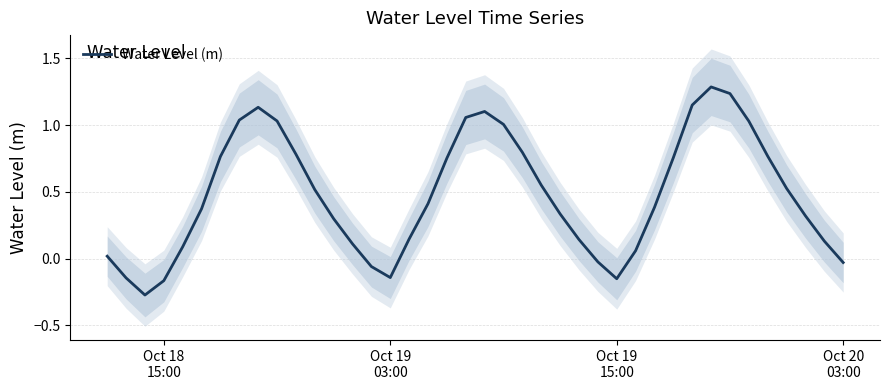

Does the chart have visible grid lines?

Yes